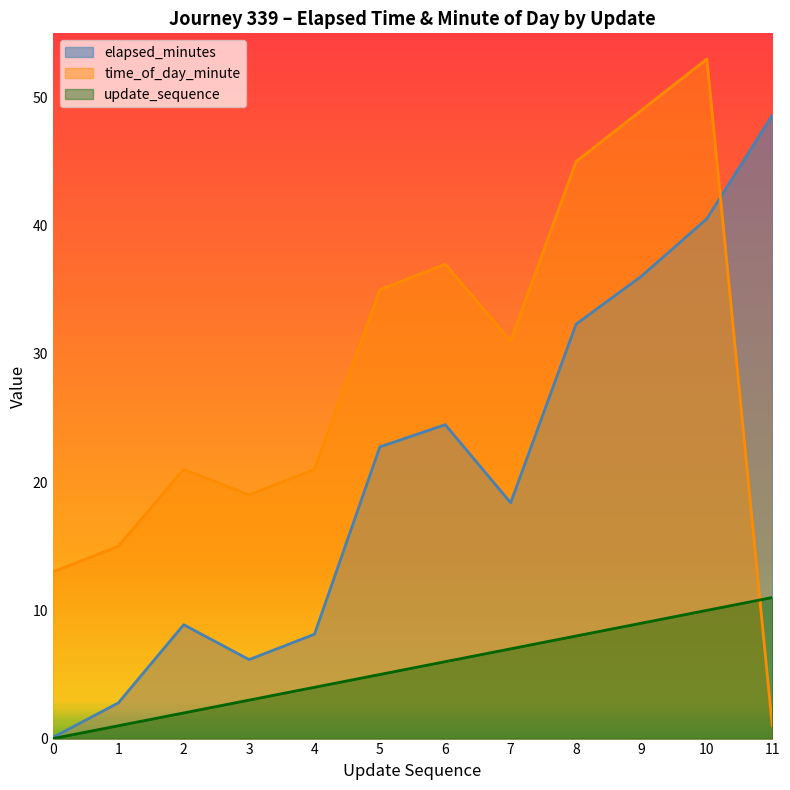

What is the difference between the highest and lowest values at 3?

16.0